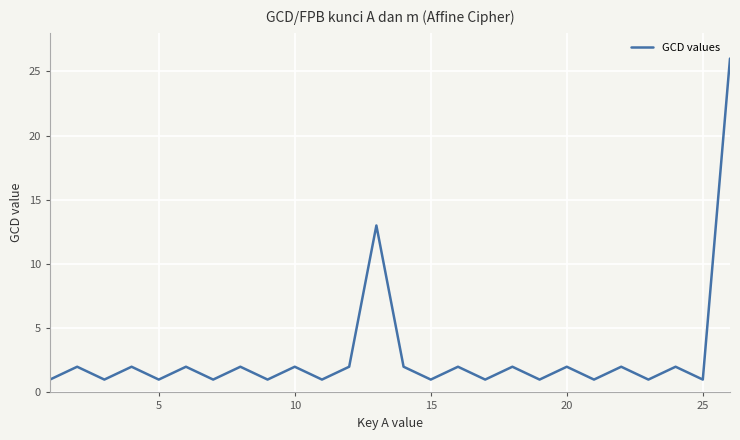

Reading left to right, list all the values displayed in this chart.

1	2	1	2	1	2	1	2	1	2	1	2	13	2	1	2	1	2	1	2	1	2	1	2	1	26